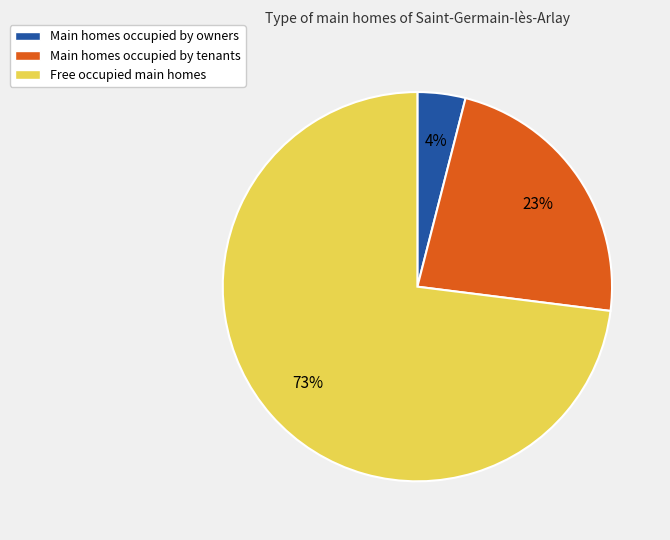

How many slices are in this pie chart?

3